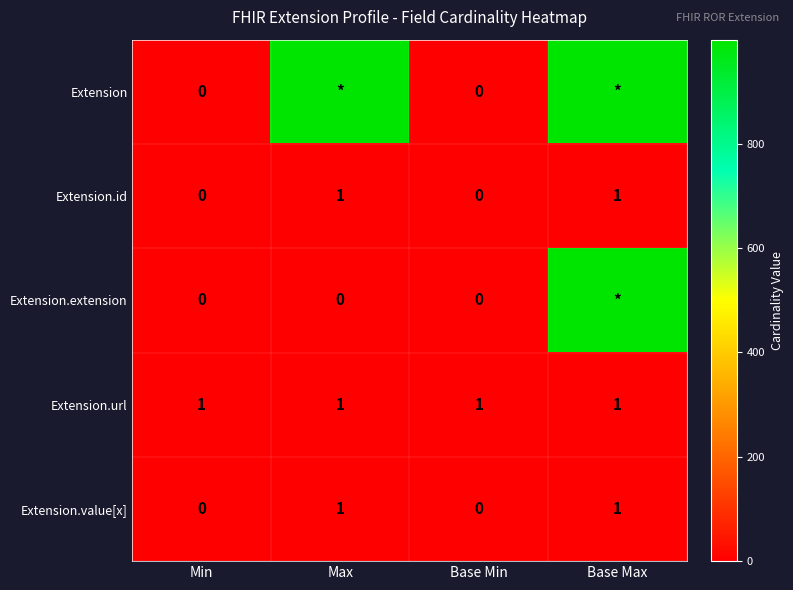

True or false: Extension.id has a value of 1 at Max.

True